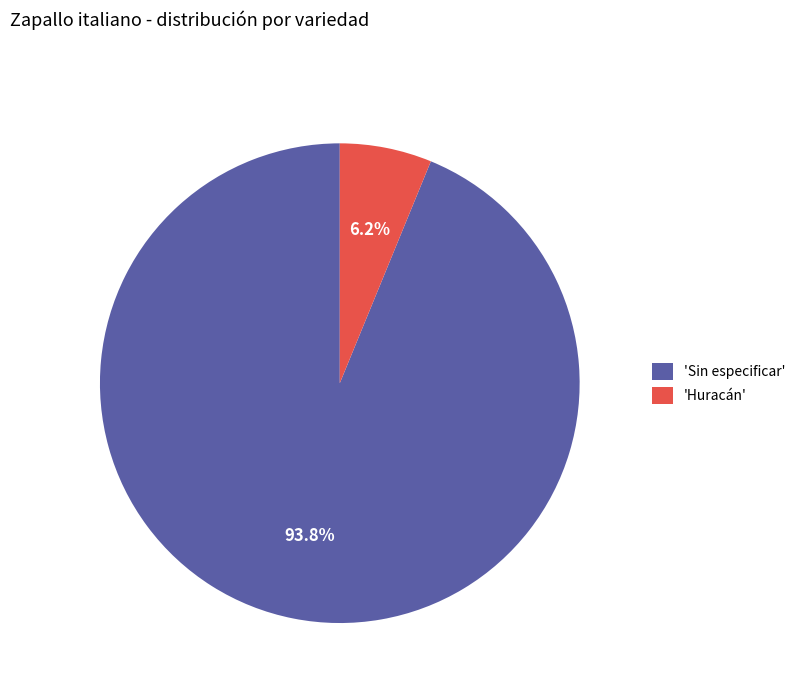

Combined, what portion of the pie is 'Sin especificar' and 'Huracán'?

100.0%